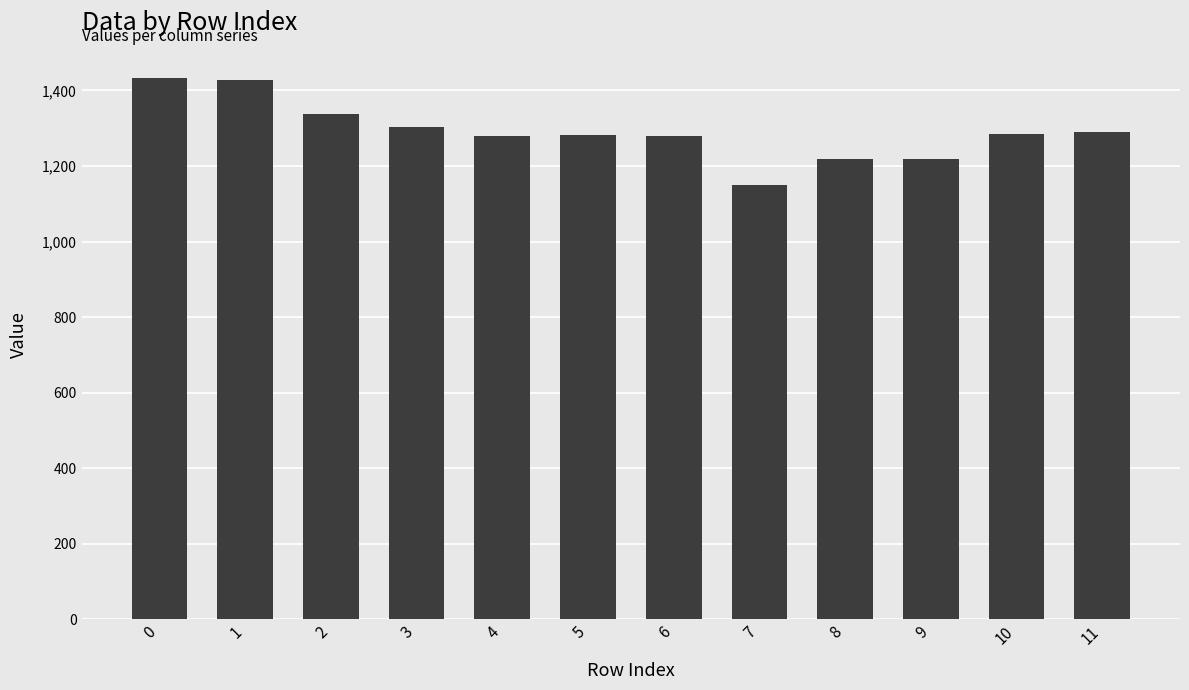

What is the value of the 6th bar from the left?

1281.8